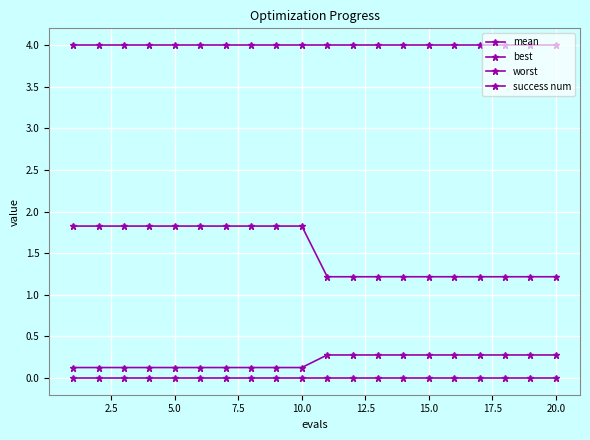

Count the number of data series in this chart.

4